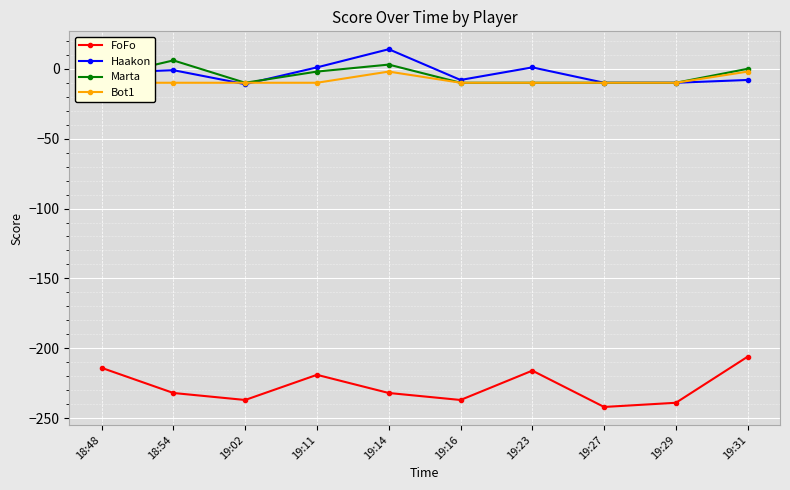

True or false: FoFo and Haakon intersect in this chart.

False